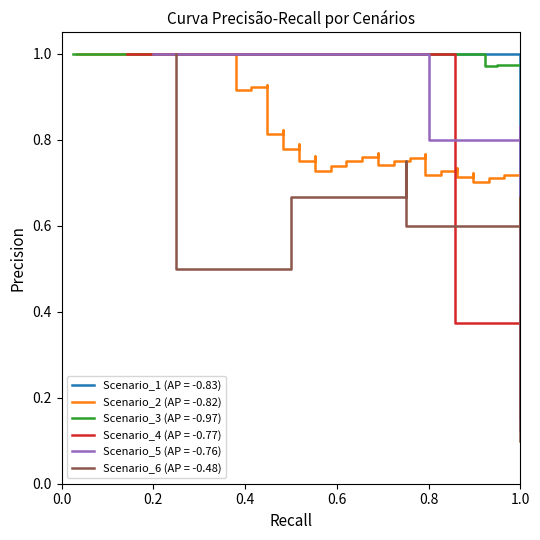

How many data points in Scenario_6 are above 0?

4